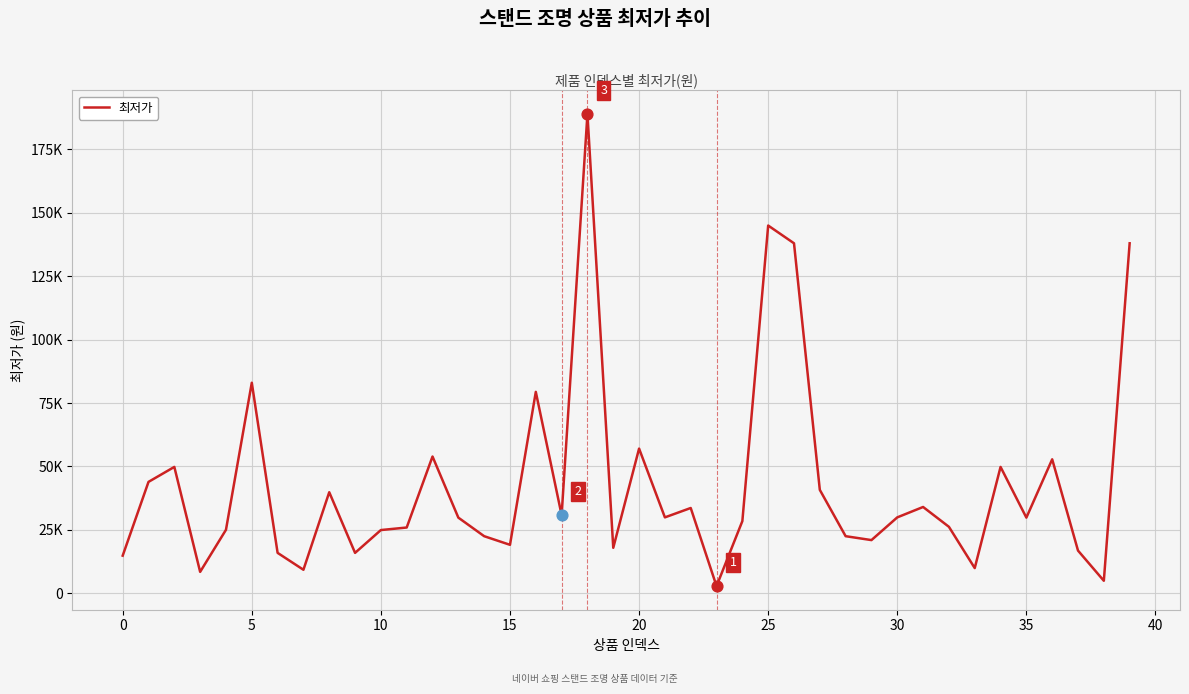

Is this an area chart (filled region under the line)?

No